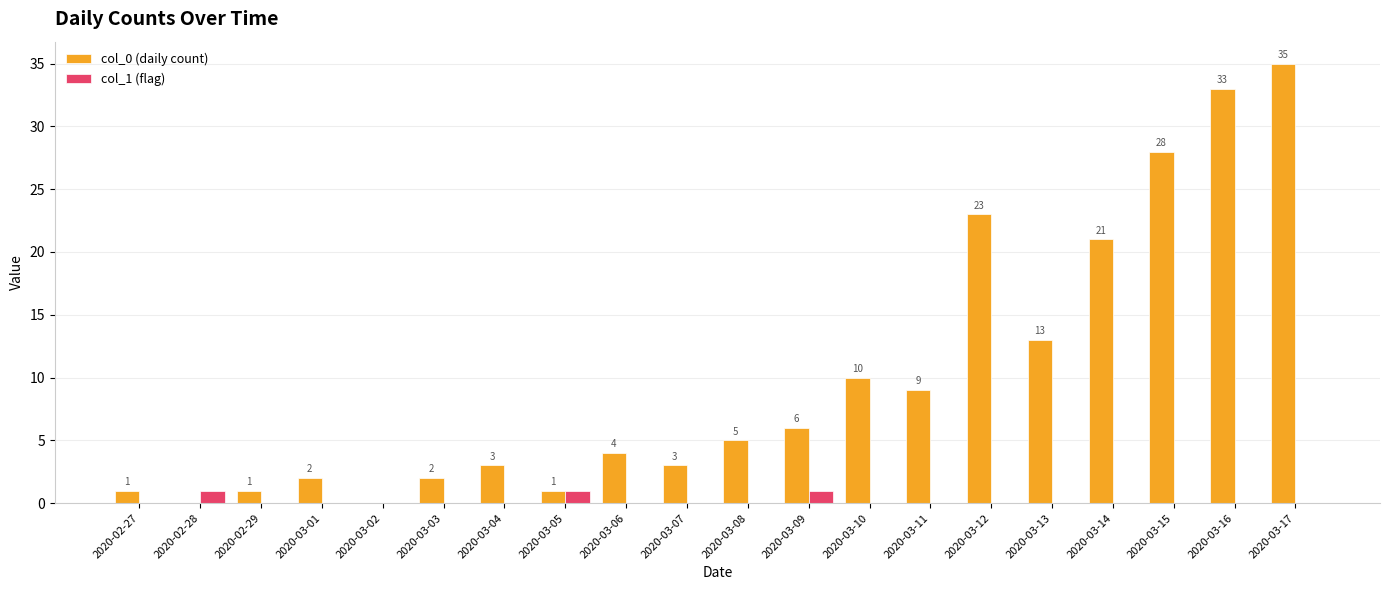

Which series has the largest total across all categories?

col_0 (daily count)